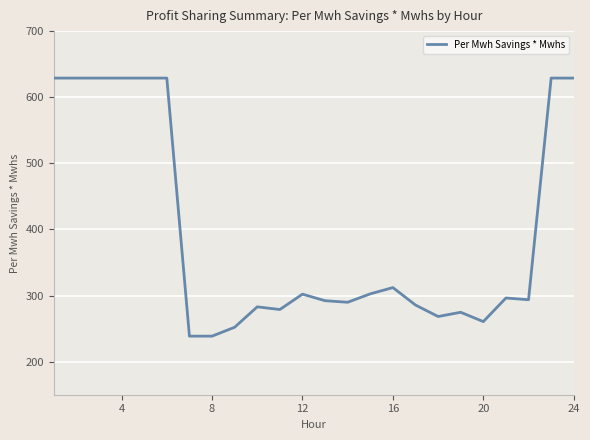

What is the greatest value displayed?

629.0